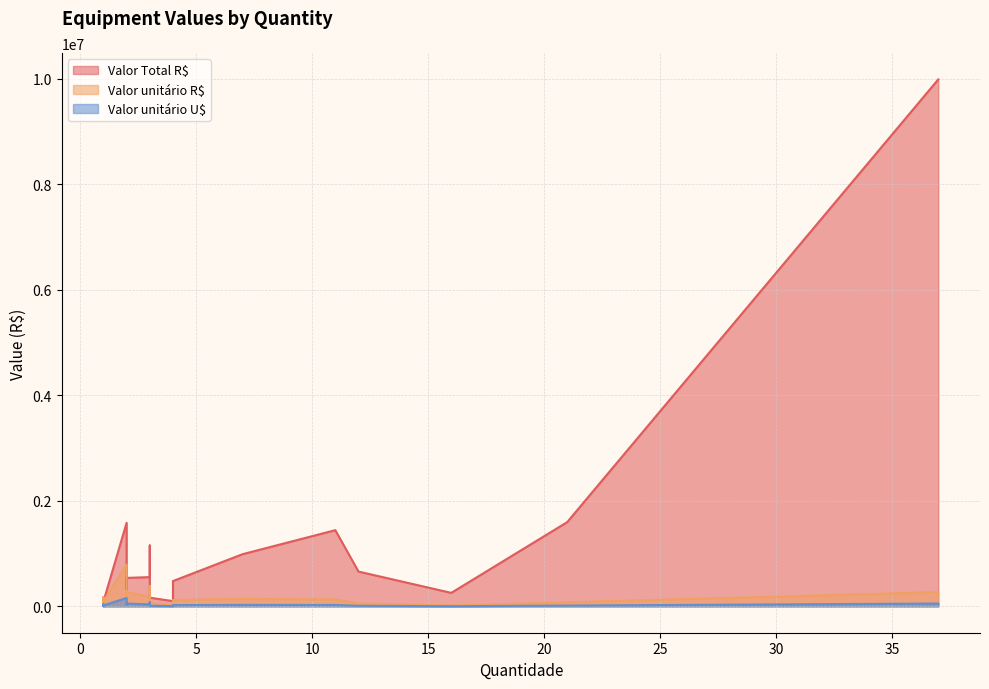

The value of Valor unitário U$ at 11 is 9810.5. True or false?

False